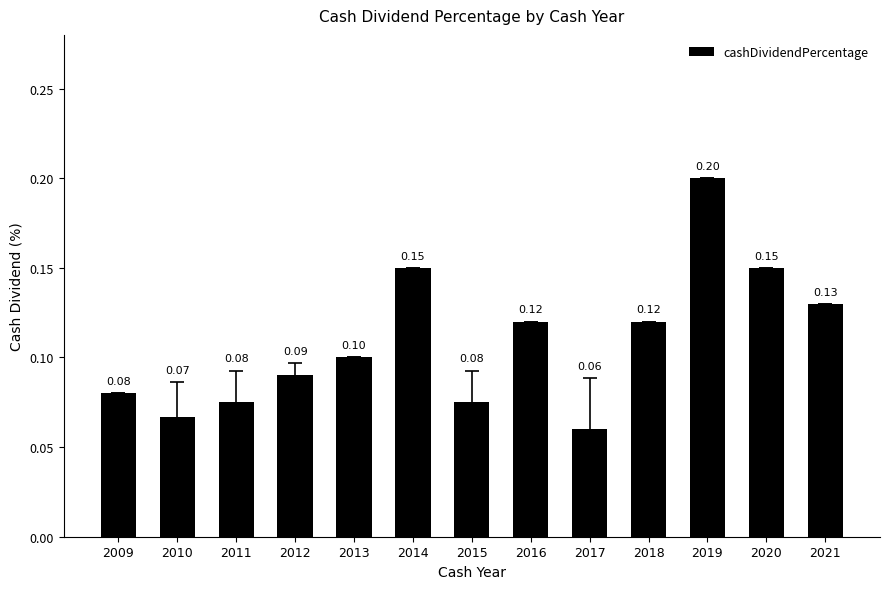

The chart shows a value of 0.1 at 2011. True or false?

True